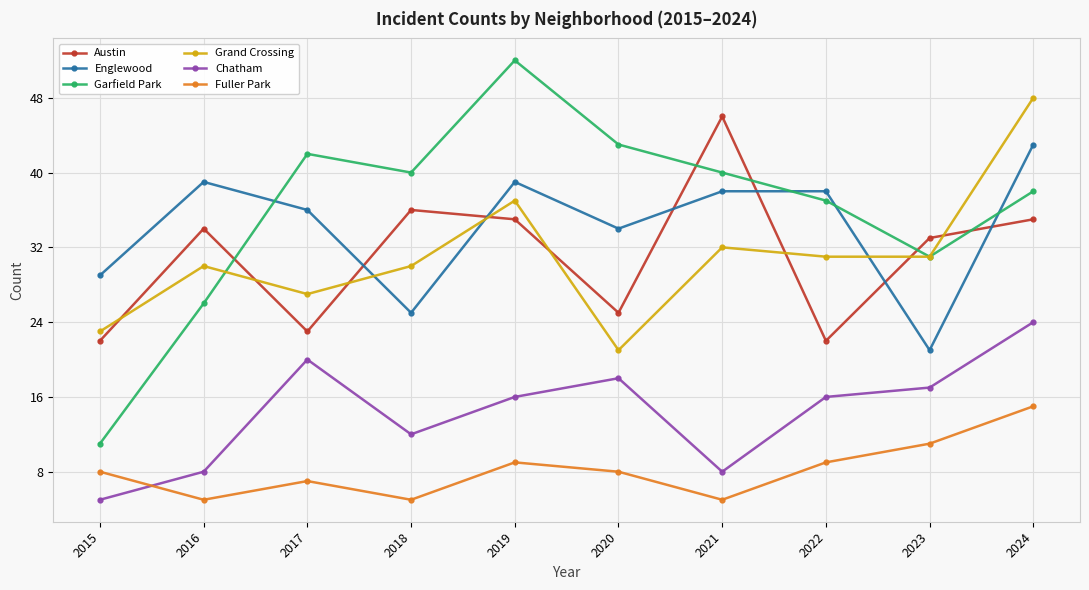

True or false: Austin and Garfield Park cross at least once.

True